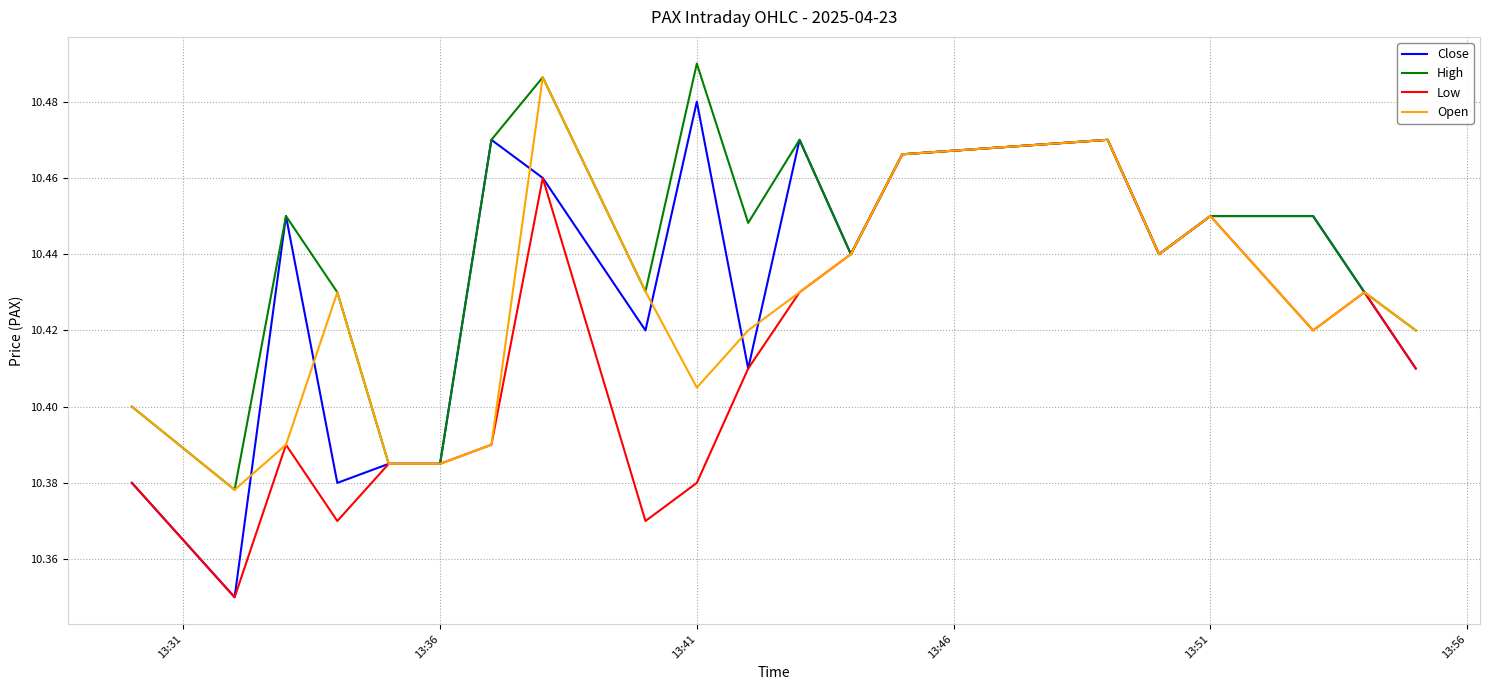

Which series has the largest total across all categories?

High